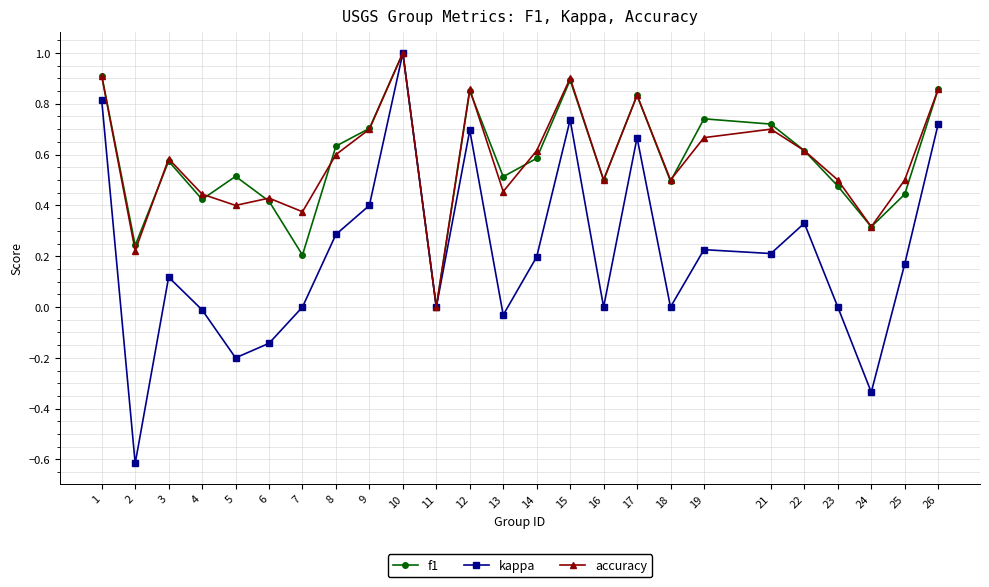

What is the sum of the f1 values at 23 and 22?

1.1